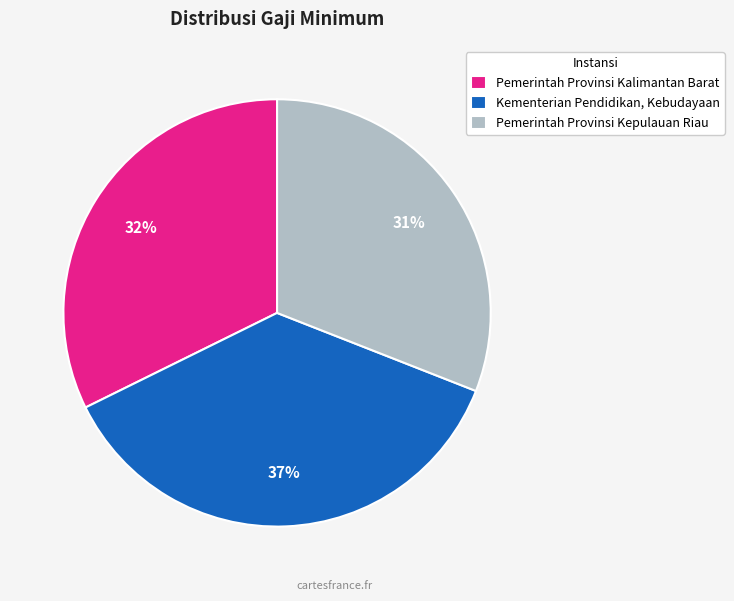

The Kementerian Pendidikan, Kebudayaan slice represents 37% of the pie. True or false?

True